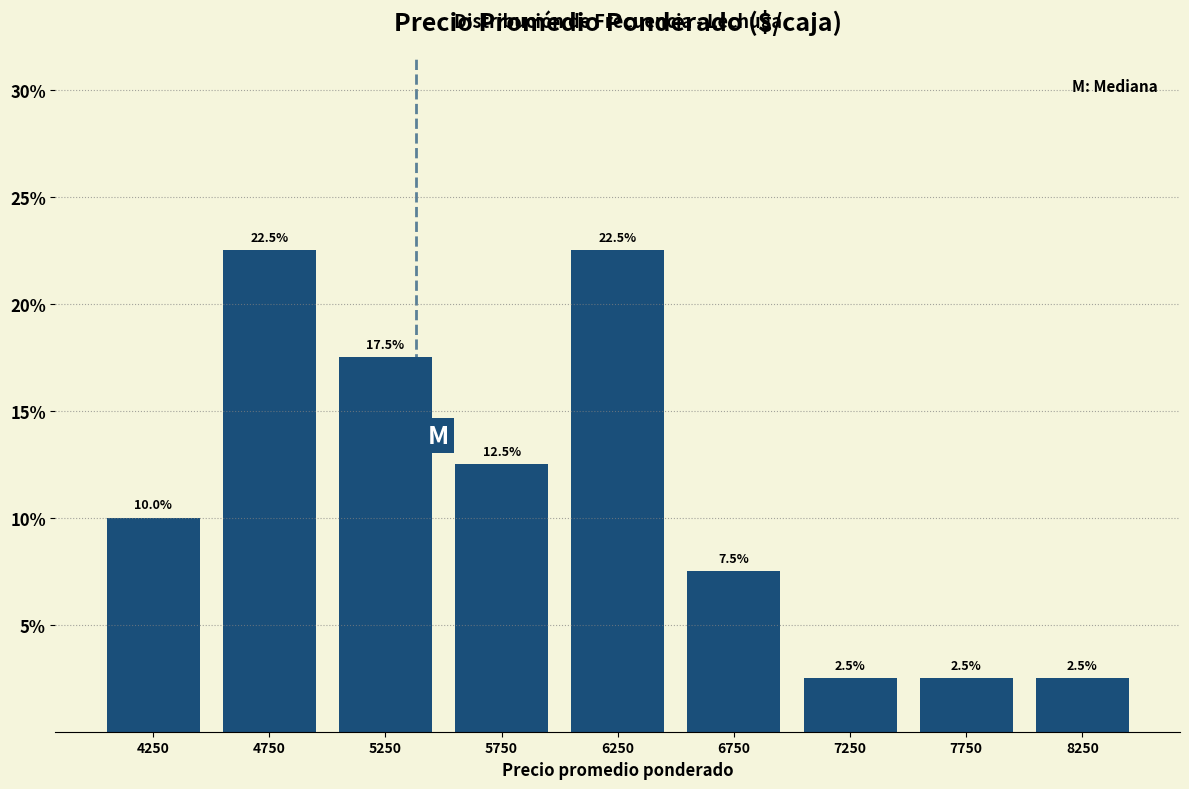

Reading left to right, list every bar in this chart as the range it spans on the x-axis followed by its height.

4000 to 4500: 10.0
4500 to 5000: 22.5
5000 to 5500: 17.5
5500 to 6000: 12.5
6000 to 6500: 22.5
6500 to 7000: 7.5
7000 to 7500: 2.5
7500 to 8000: 2.5
8000 to 8500: 2.5